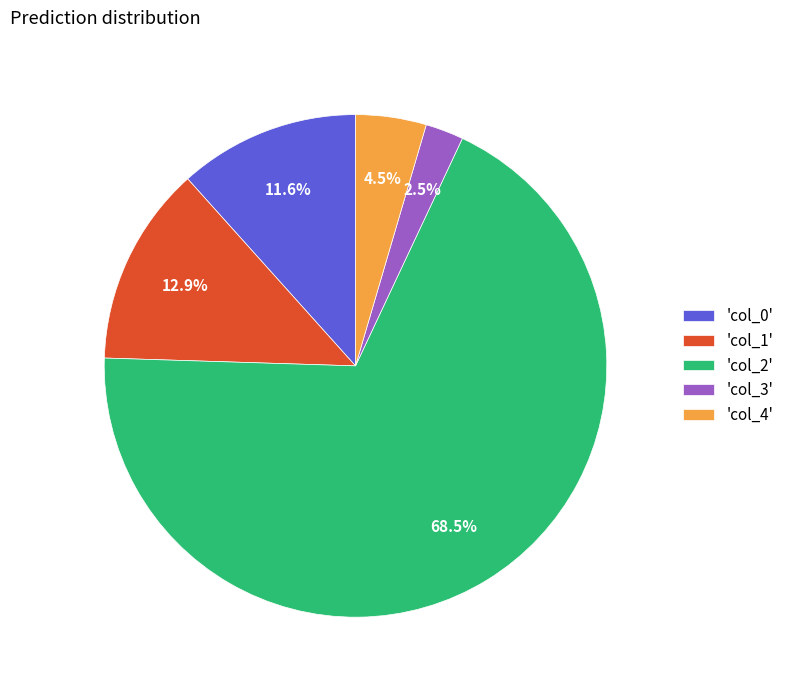

Which category has the smallest portion of the pie?

'col_3'